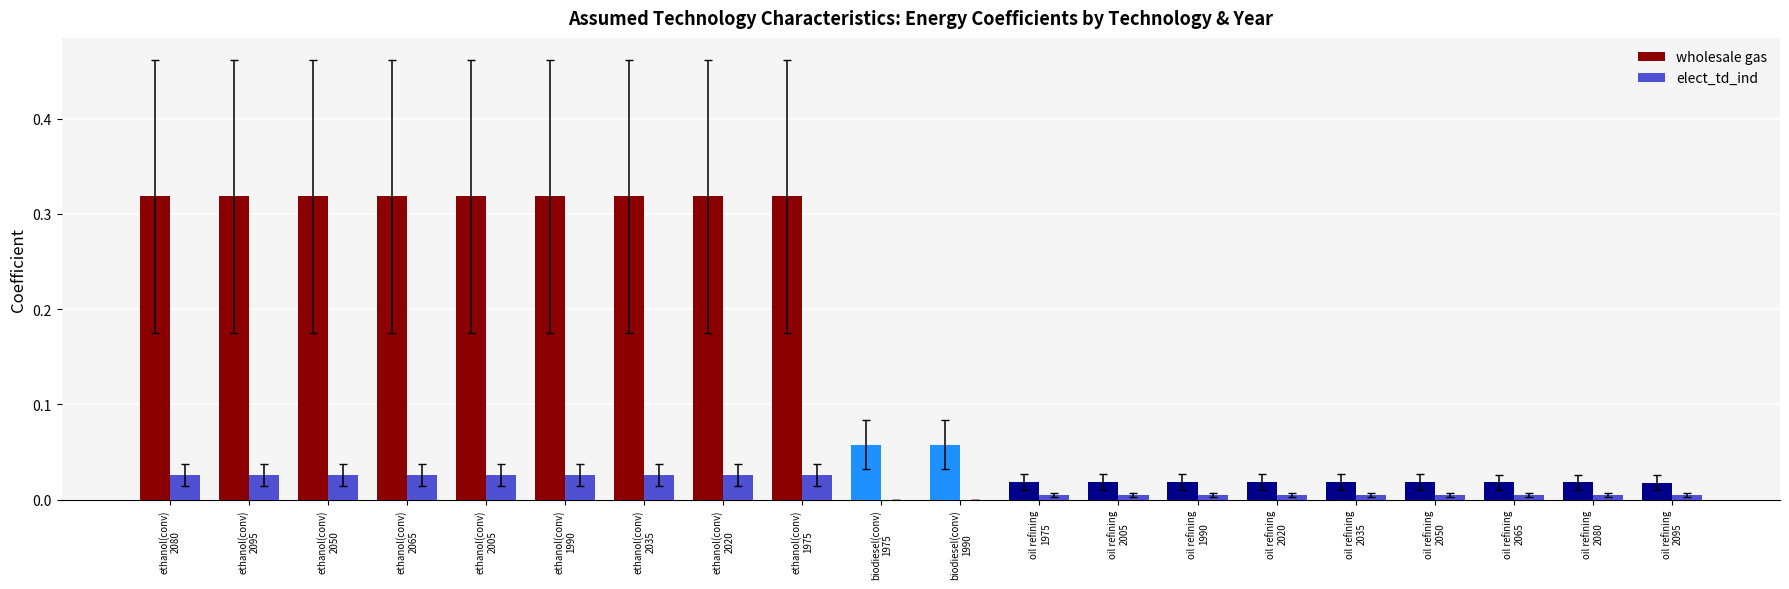

Which series has the largest total across all categories?

wholesale gas